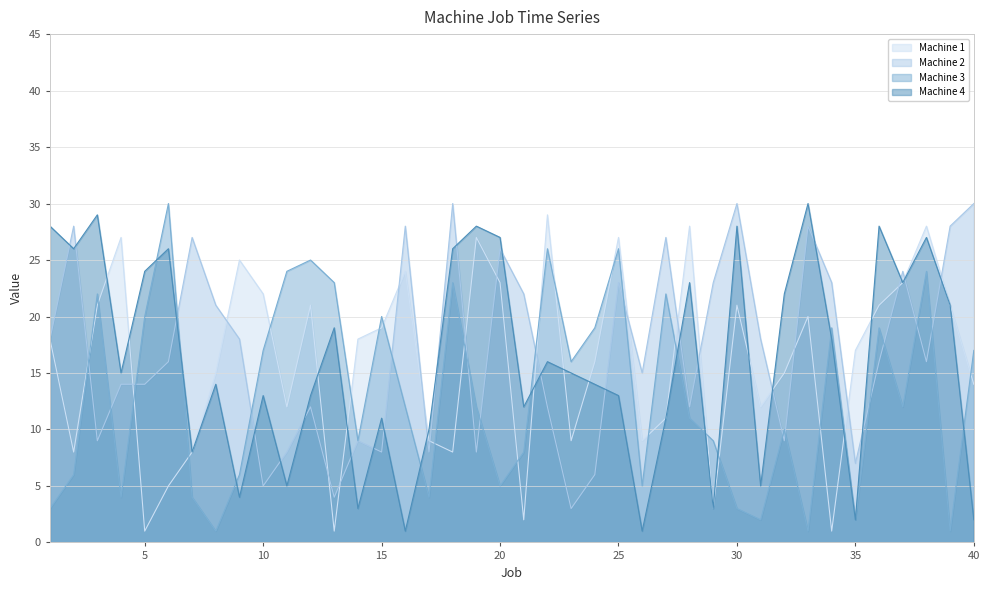

The Machine 2 series shows 6 at 24. True or false?

True